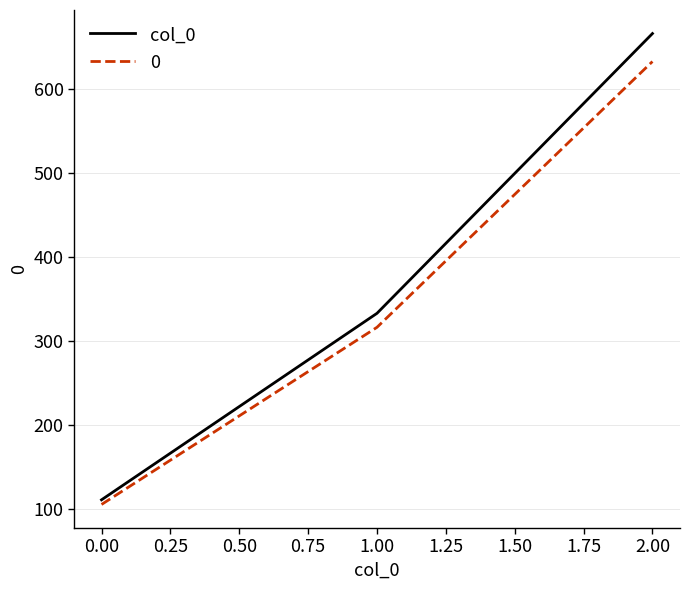

How many values in the col_0 series exceed 333?

2